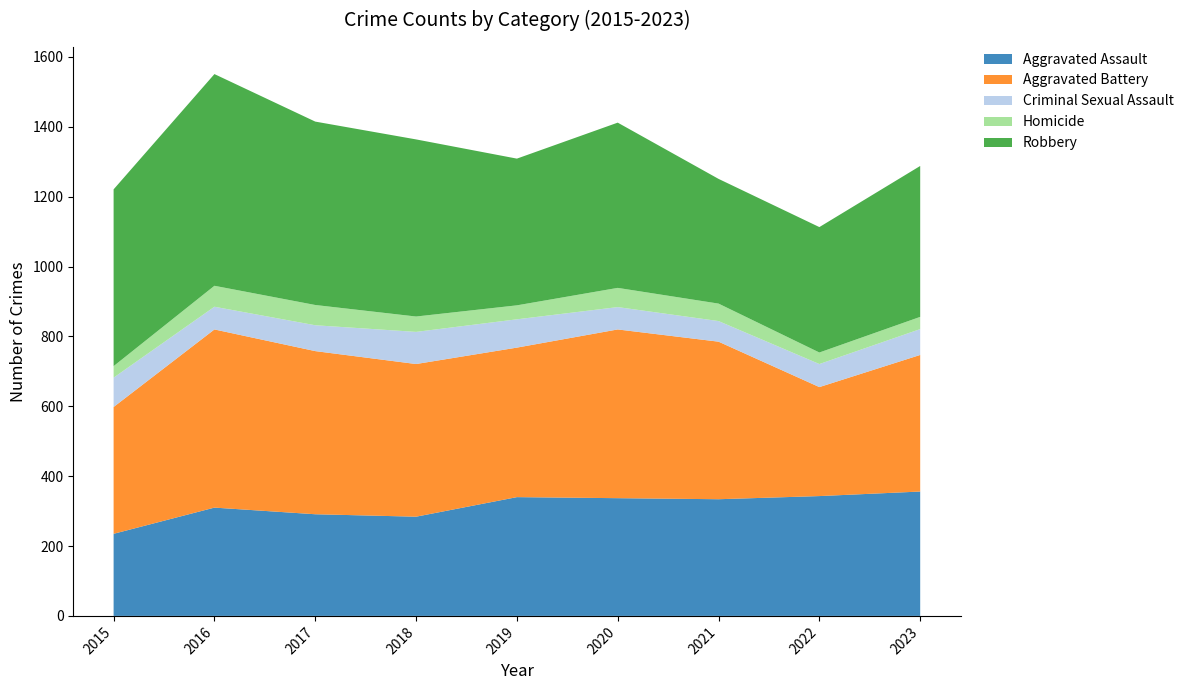

Reading left to right, extract all data points from this chart.

Aggravated Assault: 2015=235	2016=310	2017=291	2018=284	2019=340	2020=337	2021=334	2022=343	2023=356
Aggravated Battery: 2015=363	2016=510	2017=467	2018=437	2019=428	2020=483	2021=451	2022=312	2023=391
Criminal Sexual Assault: 2015=84	2016=65	2017=74	2018=92	2019=81	2020=64	2021=59	2022=66	2023=74
Homicide: 2015=33	2016=60	2017=58	2018=44	2019=40	2020=55	2021=50	2022=33	2023=35
Robbery: 2015=506	2016=606	2017=525	2018=507	2019=420	2020=473	2021=357	2022=359	2023=432